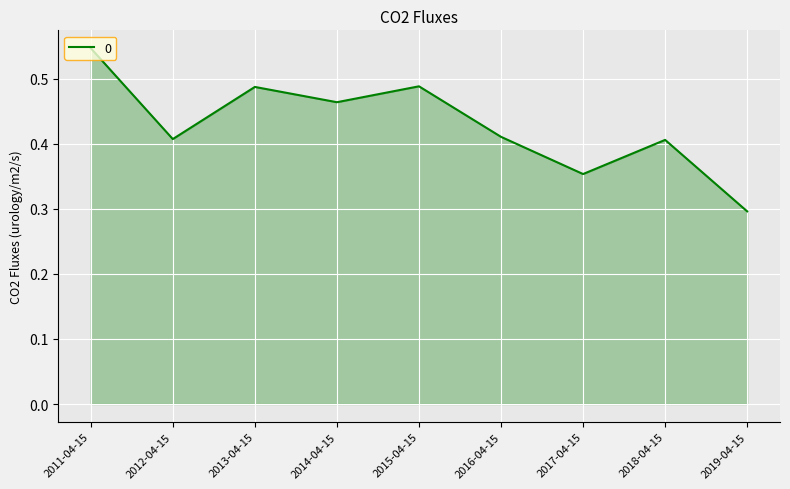

What is the difference between the second highest and minimum values?

0.2